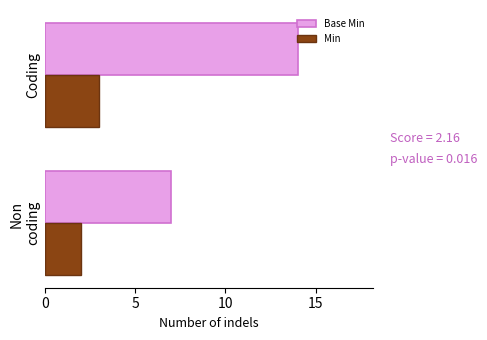

What is the maximum value for Min?

3